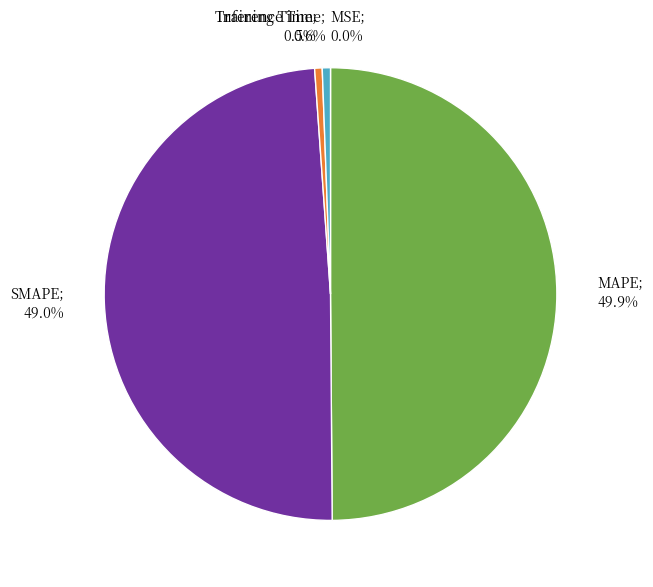

Which slice is the largest?

MAPE